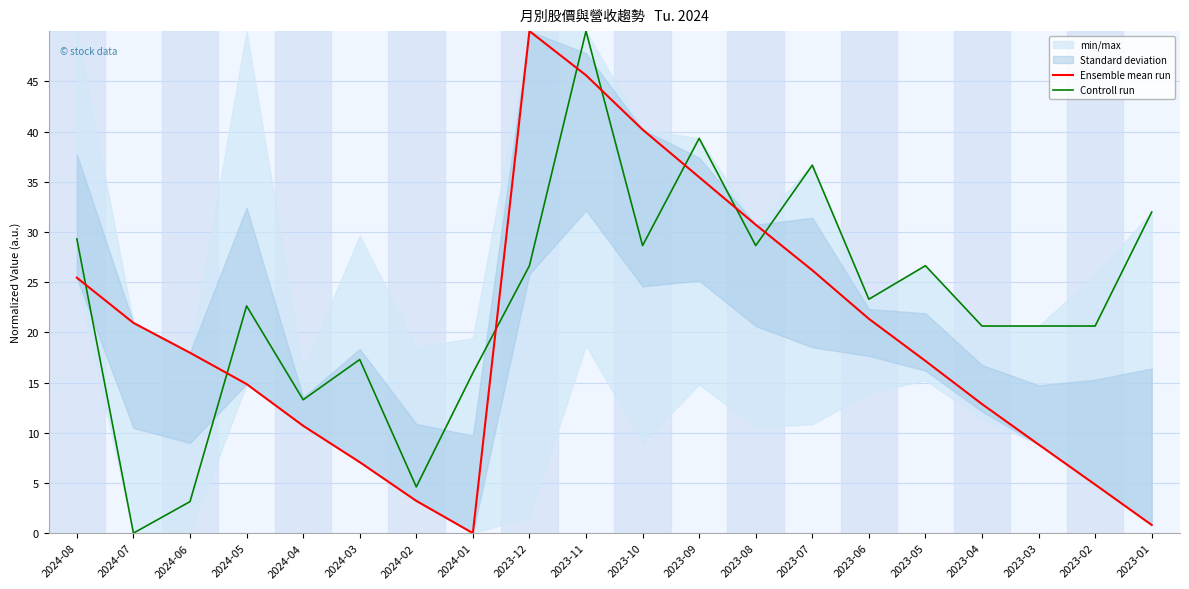

True or false: Ensemble mean run has more than 1 interior local peaks.

False